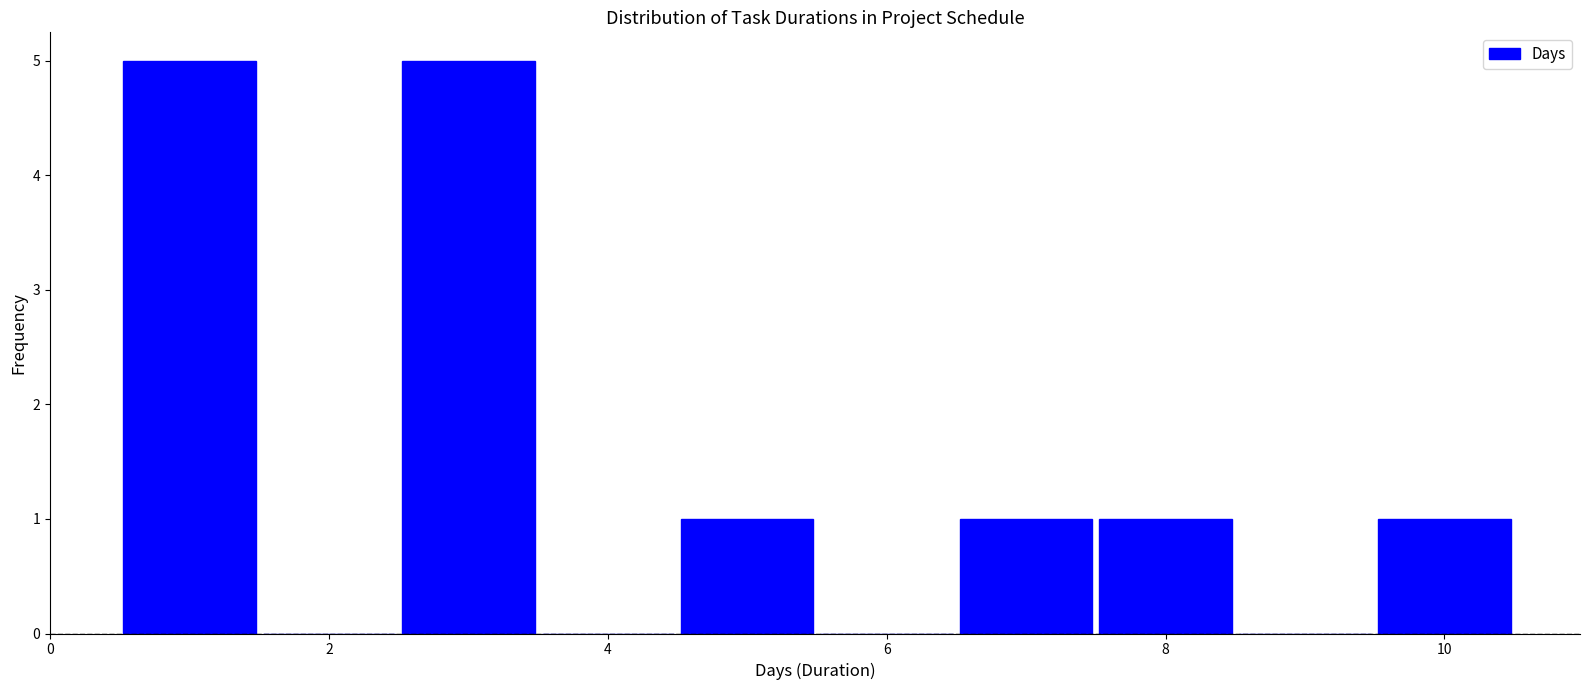

Reading left to right, transcribe this chart: for each bar, give the range it covers on the x-axis and its height. Neither the bar edges nor the heights are printed on the chart, so give them approximately, as read against the axes.

0.5 to 1.5: 5
1.5 to 2.5: 0
2.5 to 3.5: 5
3.5 to 4.5: 0
4.5 to 5.5: 1
5.5 to 6.5: 0
6.5 to 7.5: 1
7.5 to 8.5: 1
8.5 to 9.5: 0
9.5 to 10.5: 1